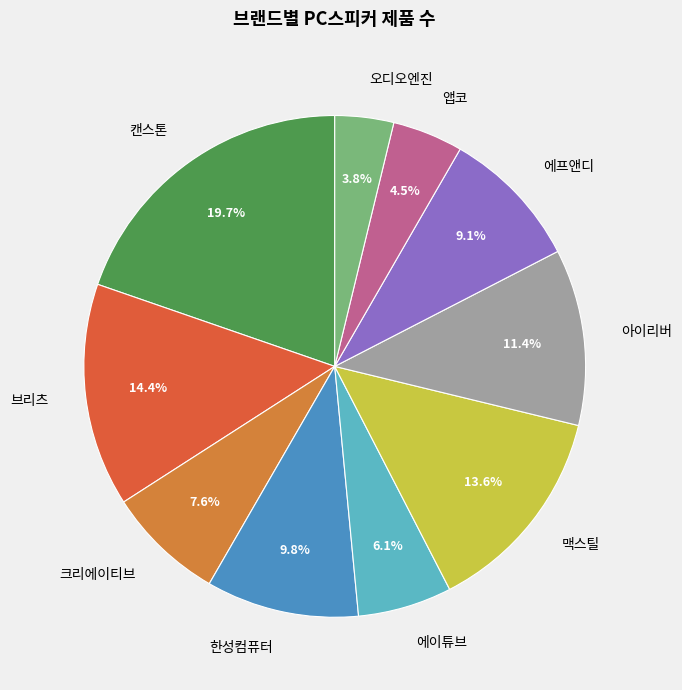

Does 앱코 account for over 50% of the chart?

No